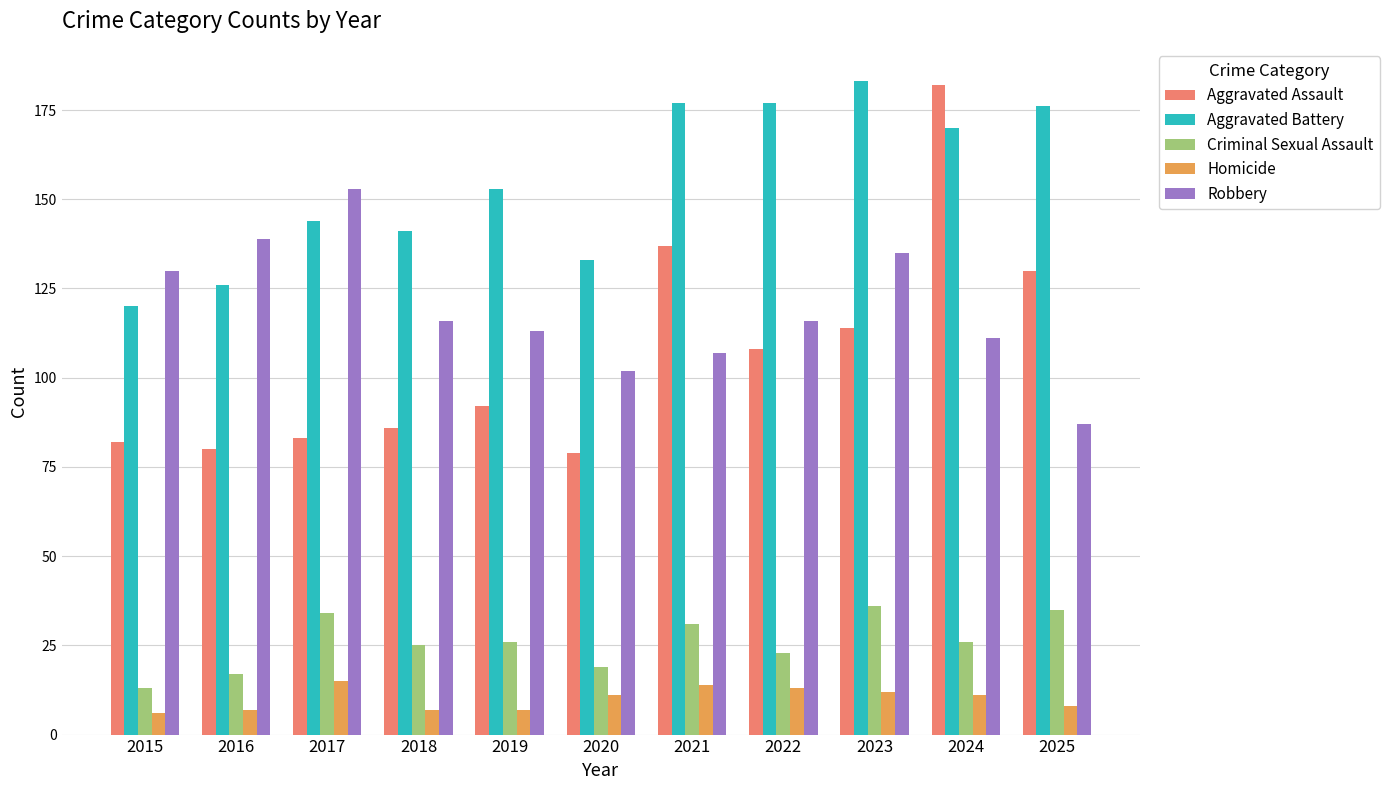

What is the maximum value shown in the chart?

183